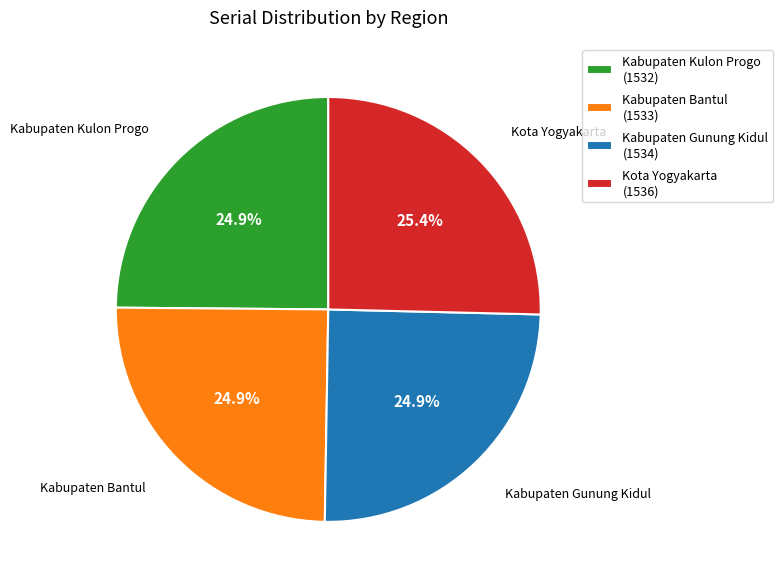

Is there a majority slice in this chart?

No